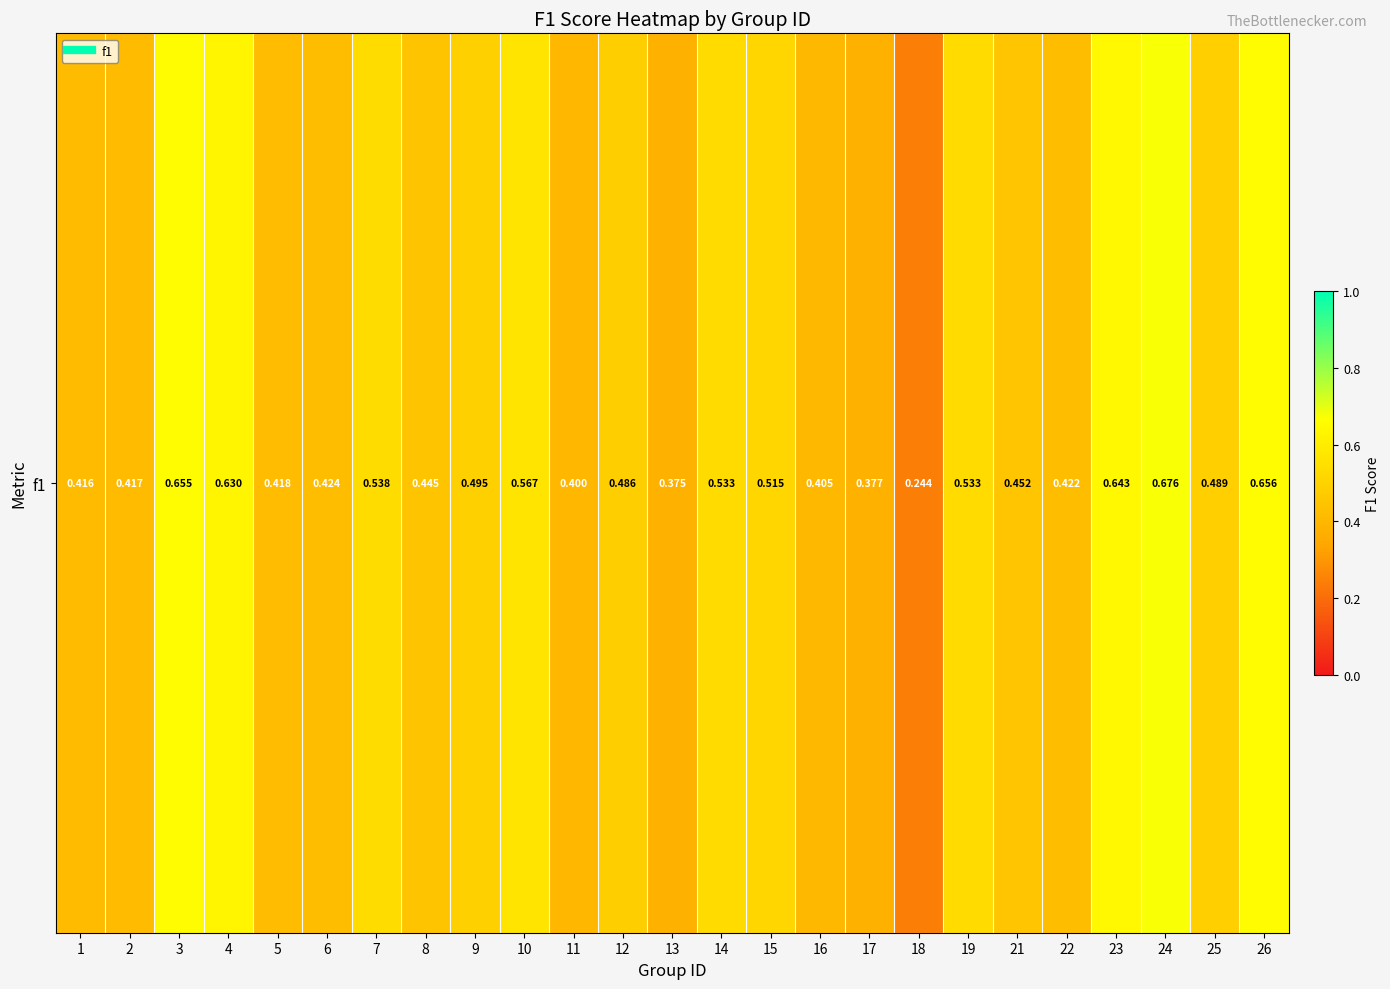

How many categories are shown in the chart?

25